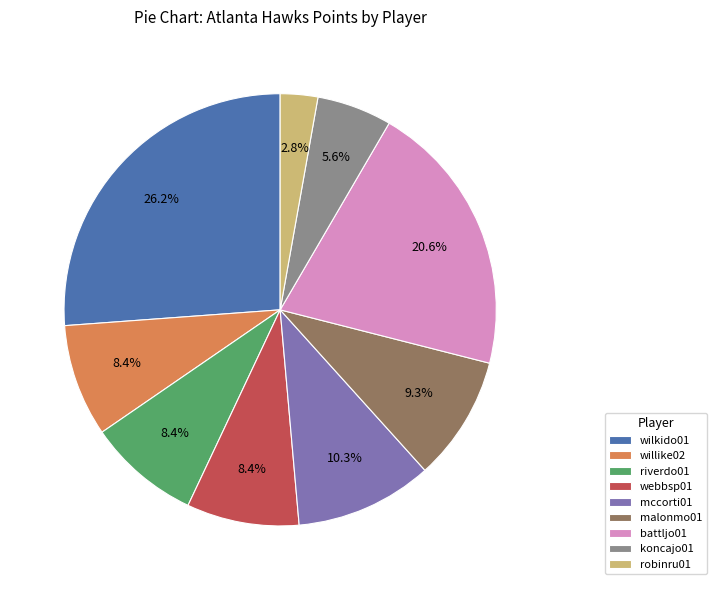

What percentage is NOT represented by willike02?

91.6%